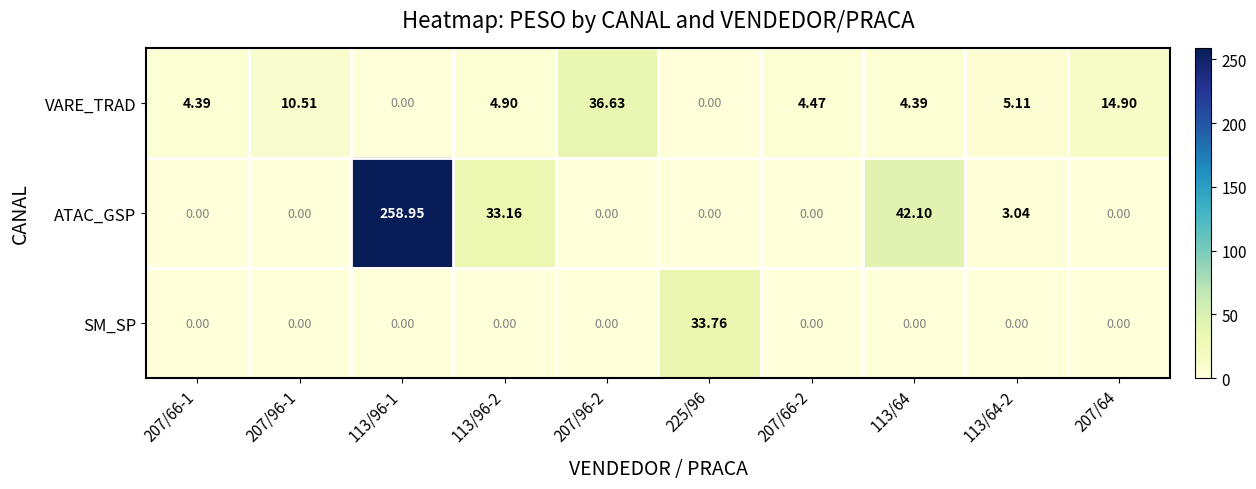

Rank the series by their maximum value, from highest to lowest.

ATAC_GSP, VARE_TRAD, SM_SP